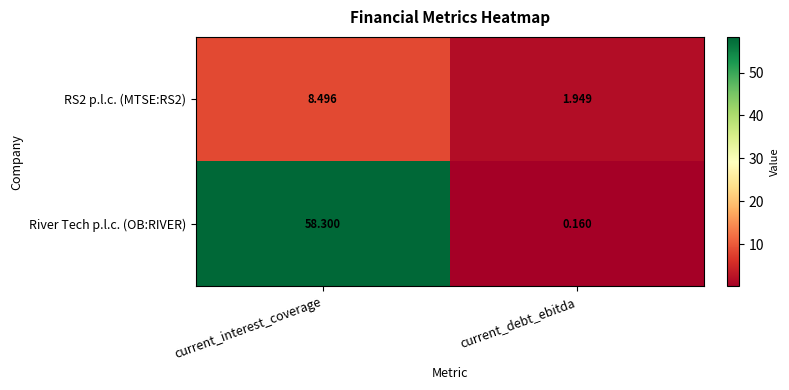

At which label does River Tech p.l.c. (OB:RIVER) reach its peak?

current_interest_coverage